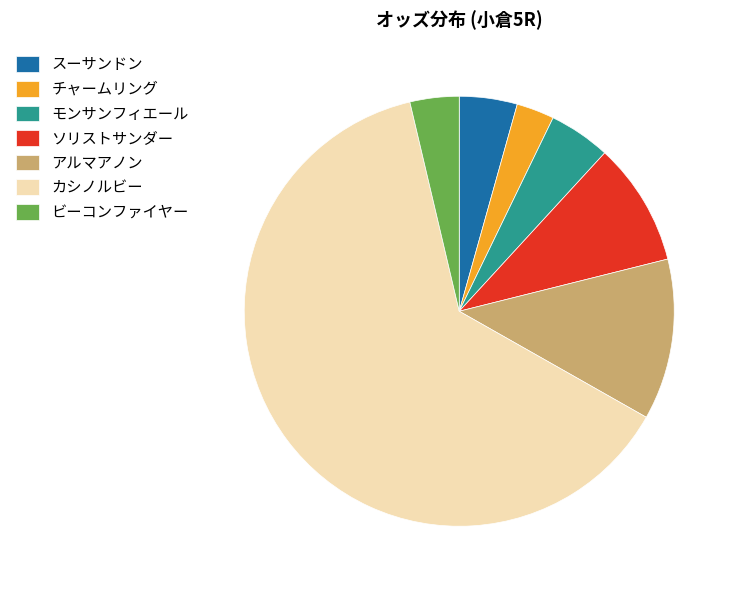

How many slices are in this pie chart?

7